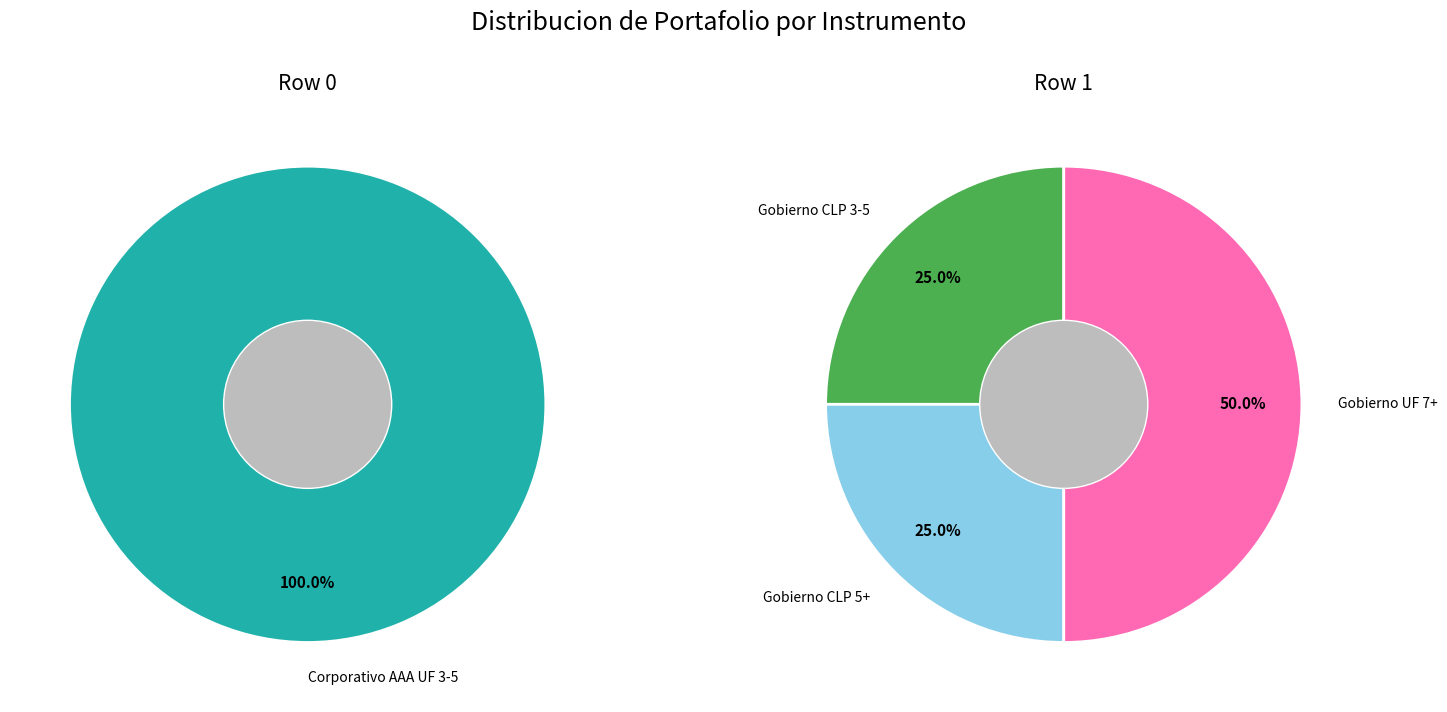

What is the smallest slice in the pie chart?

Gobierno CLP 3-5